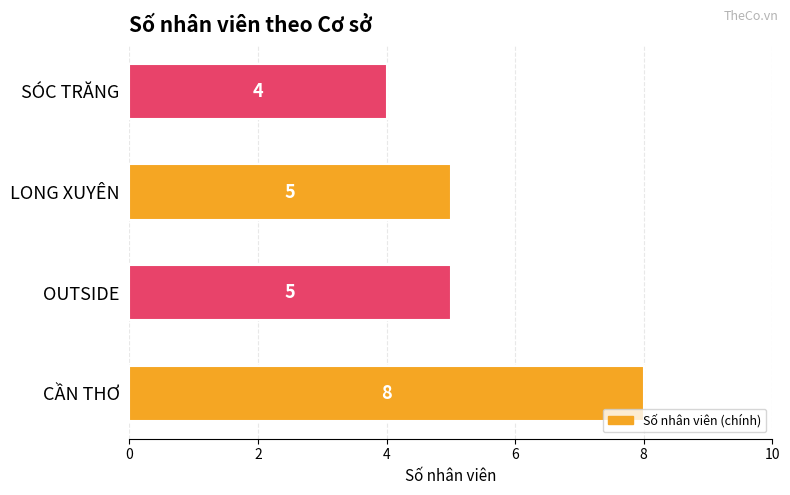

What is the change in value from CẦN THƠ to LONG XUYÊN?

-3